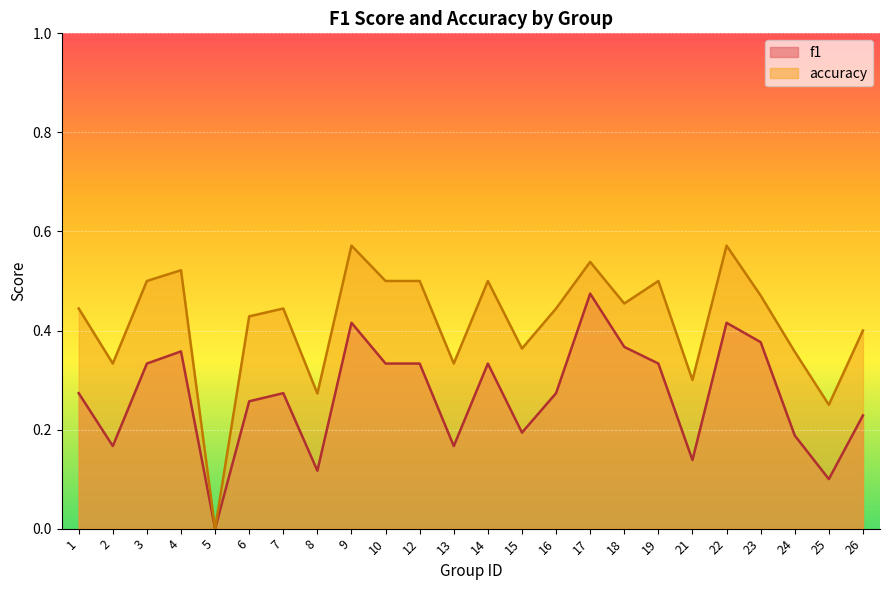

Where is the first local maximum for accuracy?

4